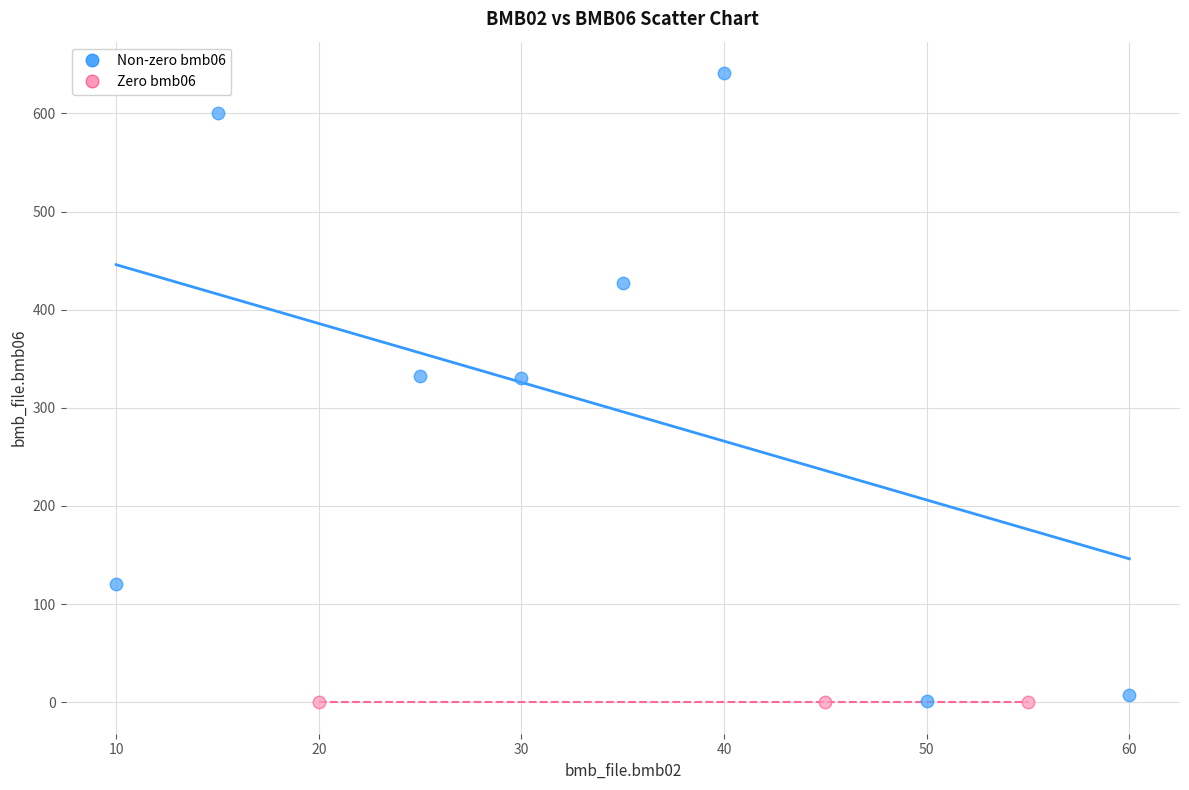

Which series reaches the maximum Y coordinate?

Non-zero bmb06